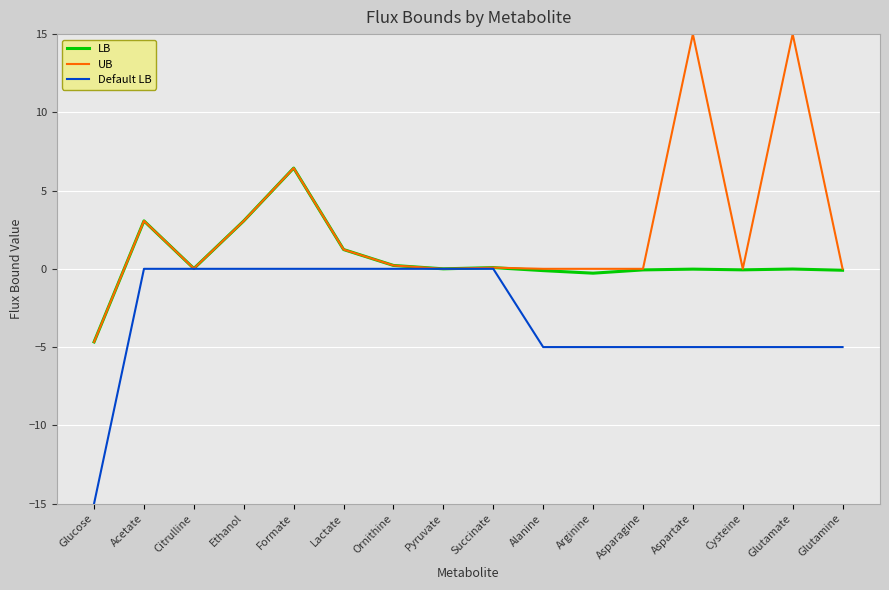

True or false: UB has more than 0 points higher than both neighbors.

True